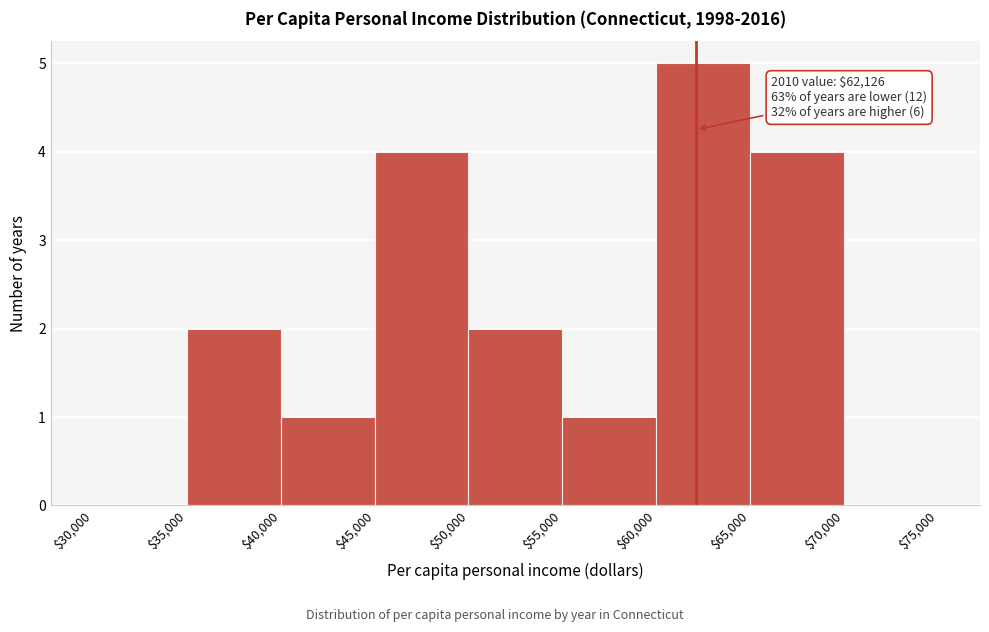

Which range on the x-axis has the tallest bar?

$60,000 to $65,000